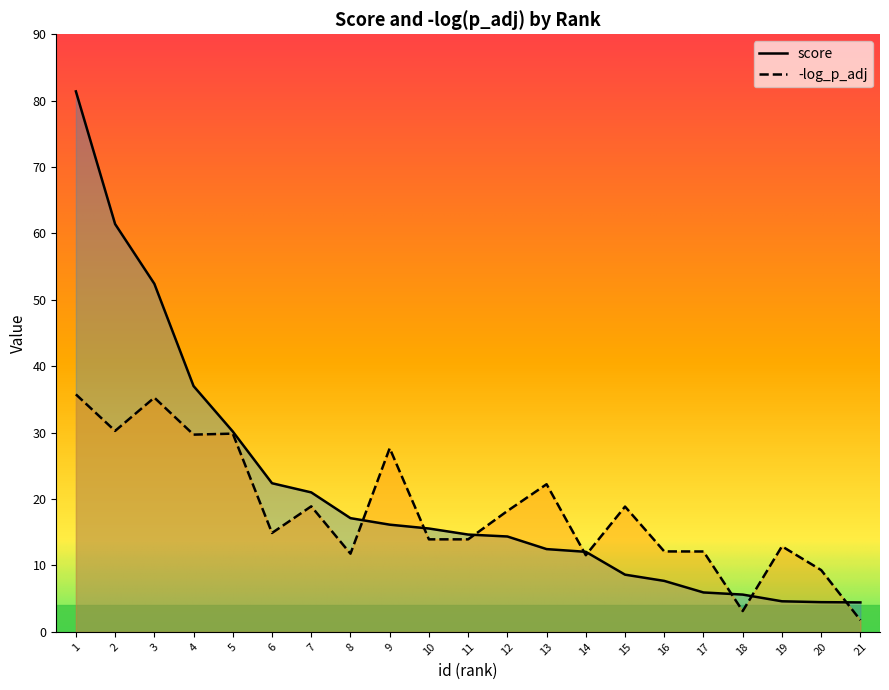

Where do score and -log_p_adj first cross each other?

8 and 9